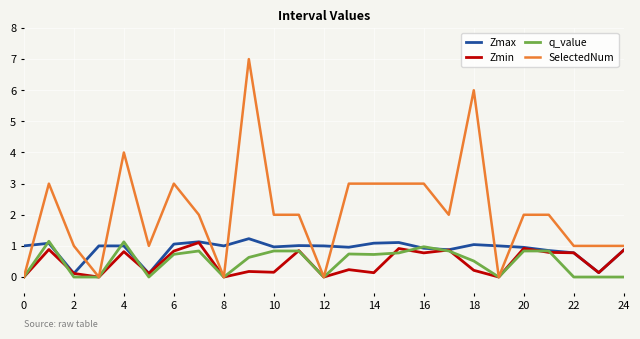

What is the maximum value for q_value?

1.1